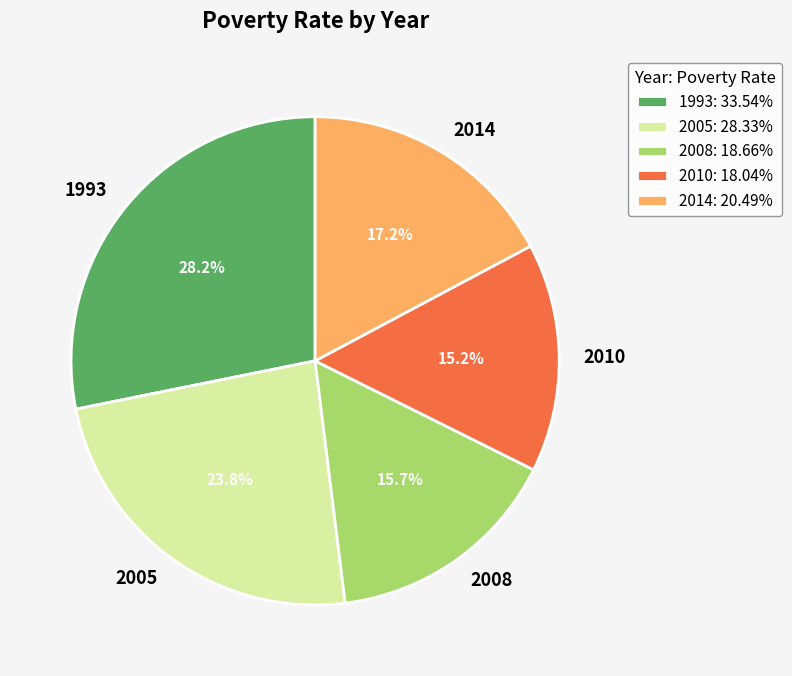

Rank the categories by value from lowest to highest.

2010, 2008, 2014, 2005, 1993